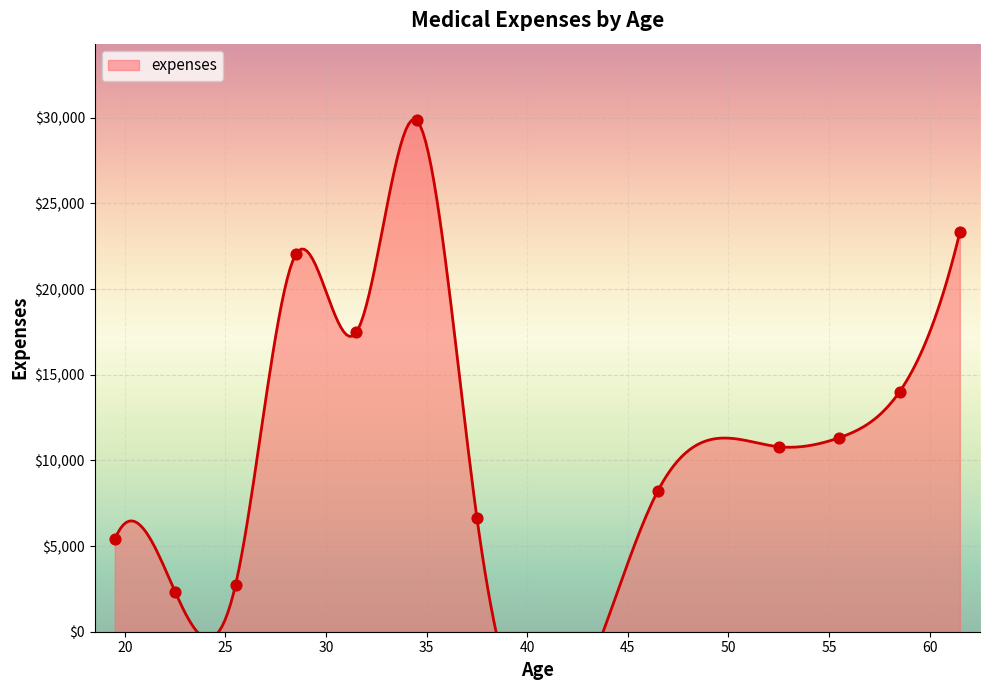

What is the change in value from 14 to 20?

-26382.9